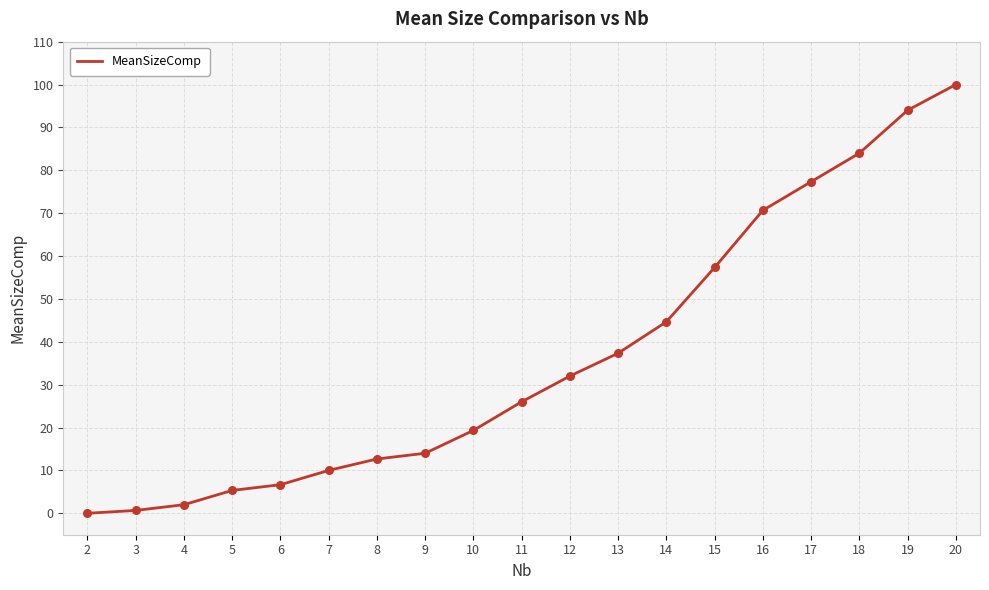

What is the change in value from 14 to 2?

-44.7